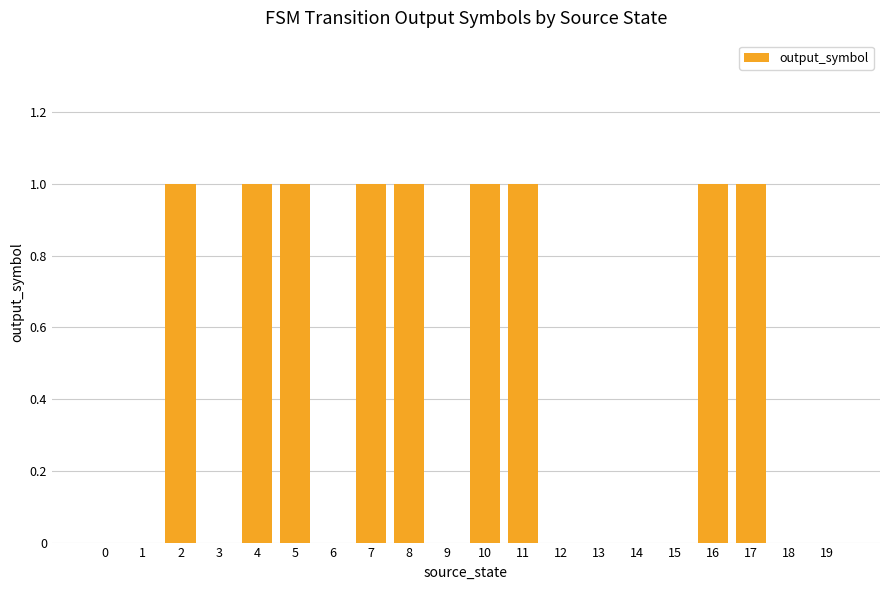

Between 11 and 12, which is larger?

11